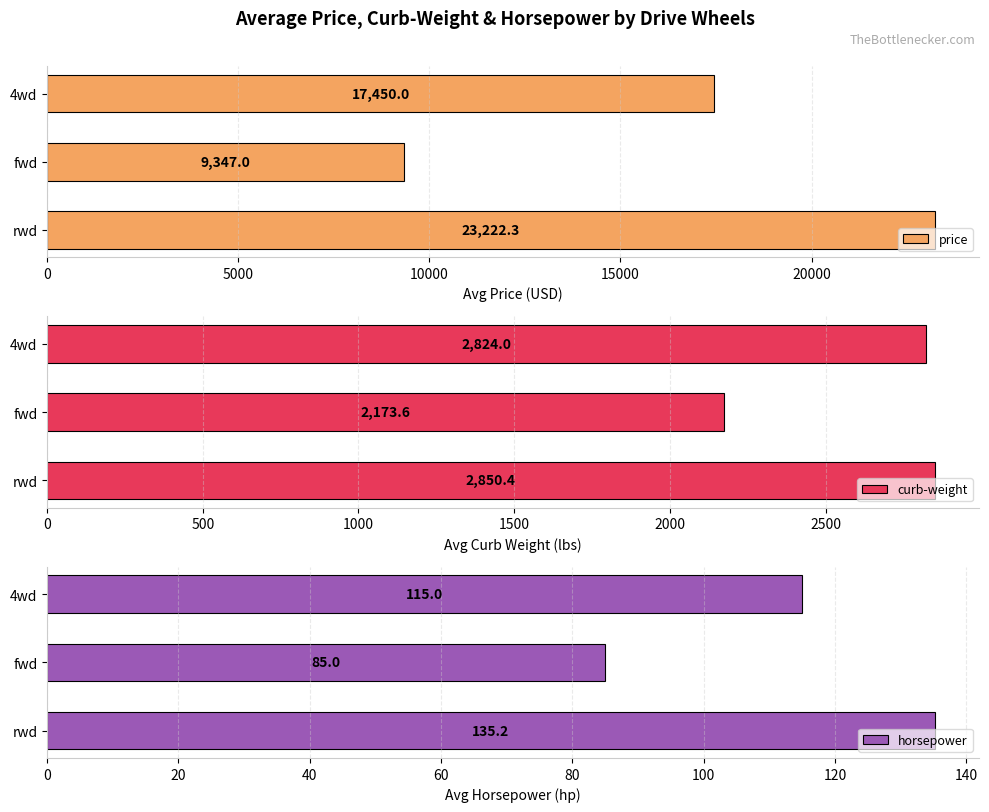

What is the difference between the maximum and second lowest values in the price series?

5772.3